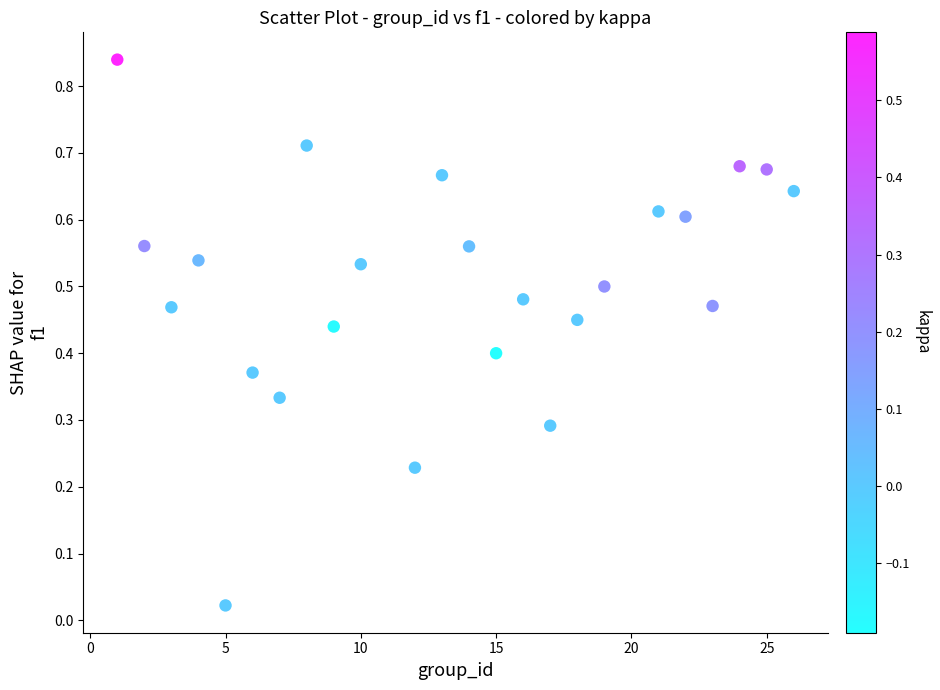

What is the range of X values (max minus min)?

25.0